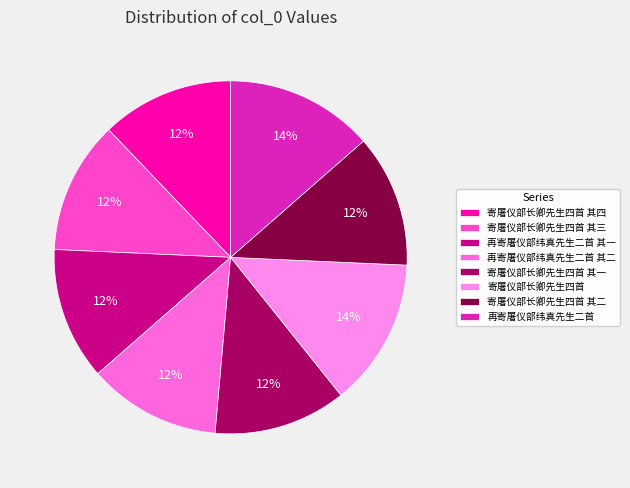

How many segments does this pie chart have?

8